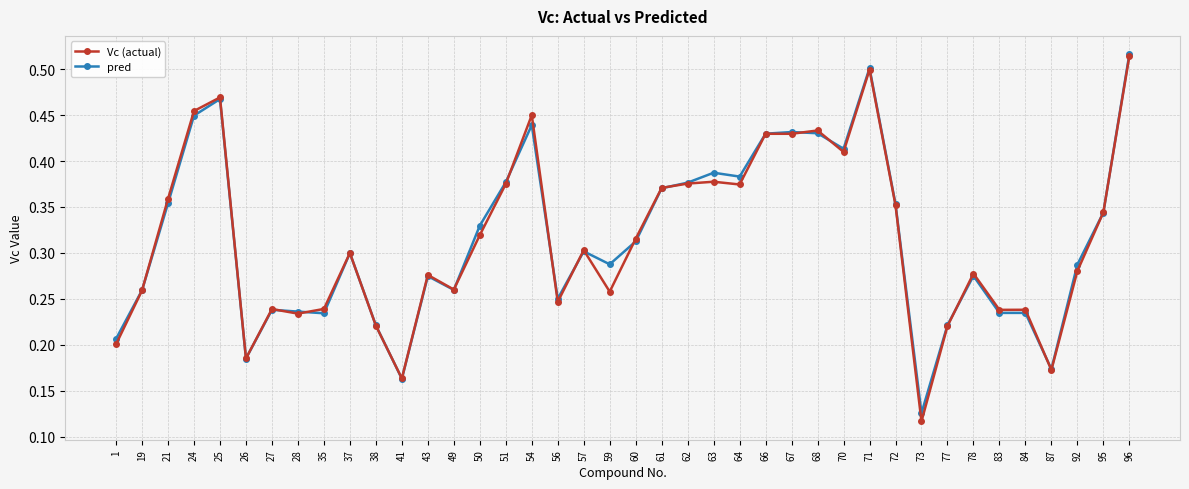

Which category has the highest value across all series?

96